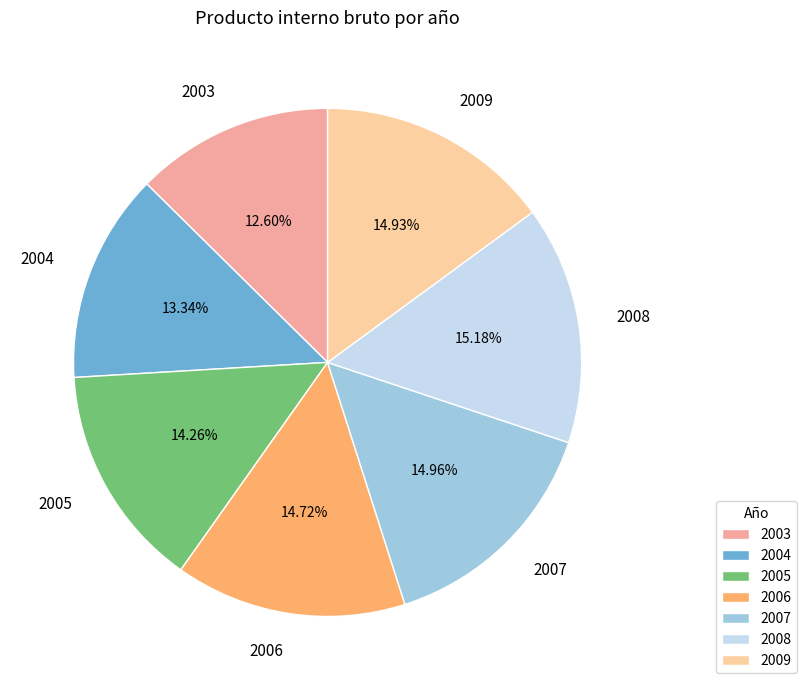

How many segments does this pie chart have?

7